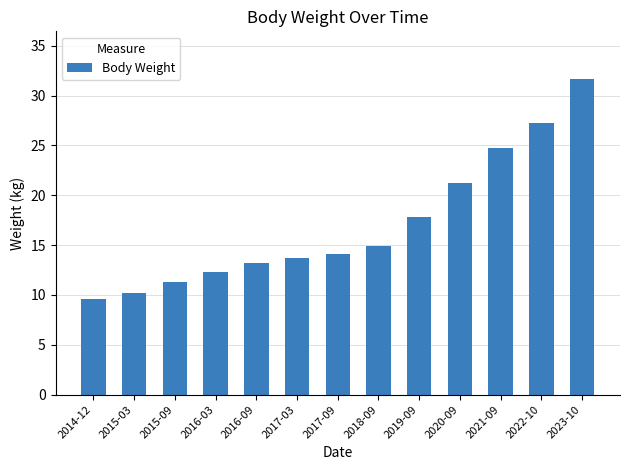

Does the chart contain stacked bars?

No